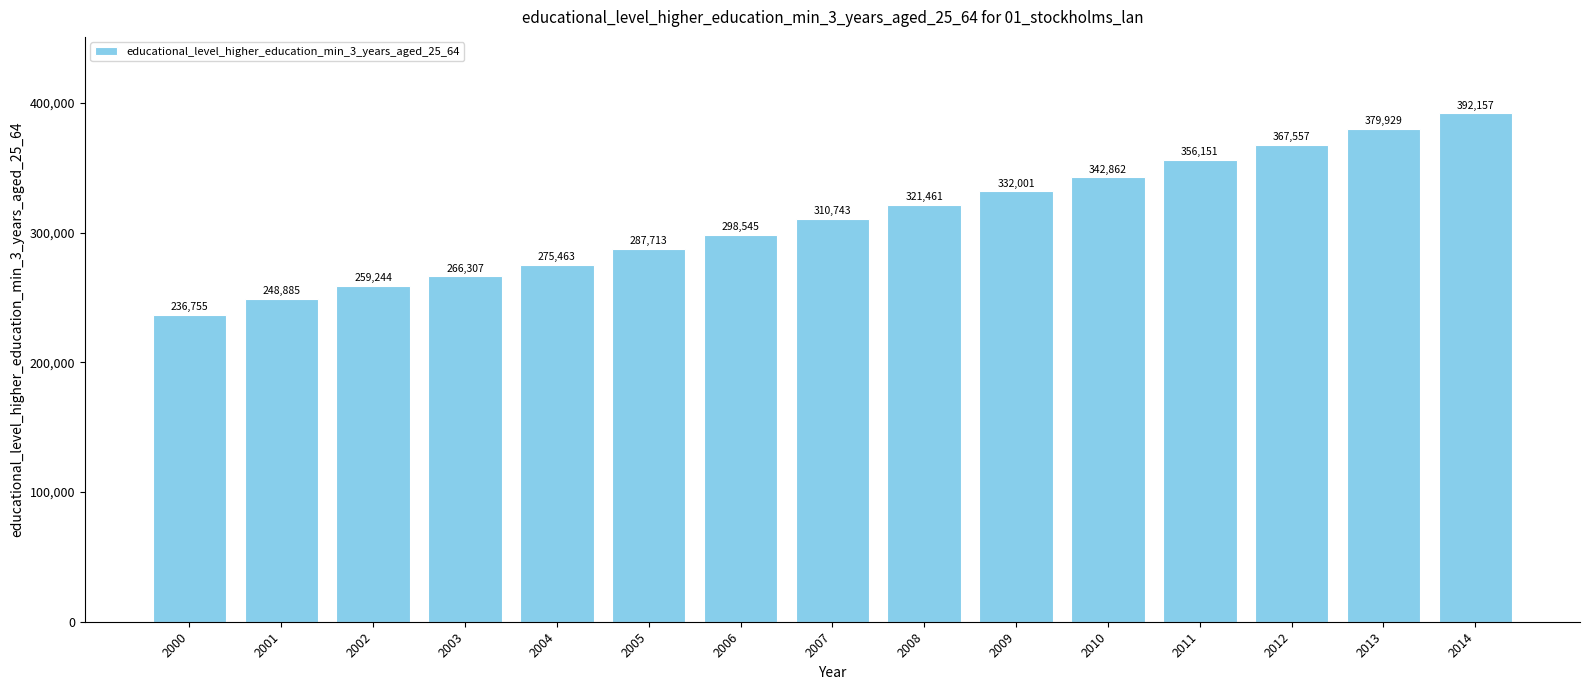

The value at 2006 is 298545. True or false?

True